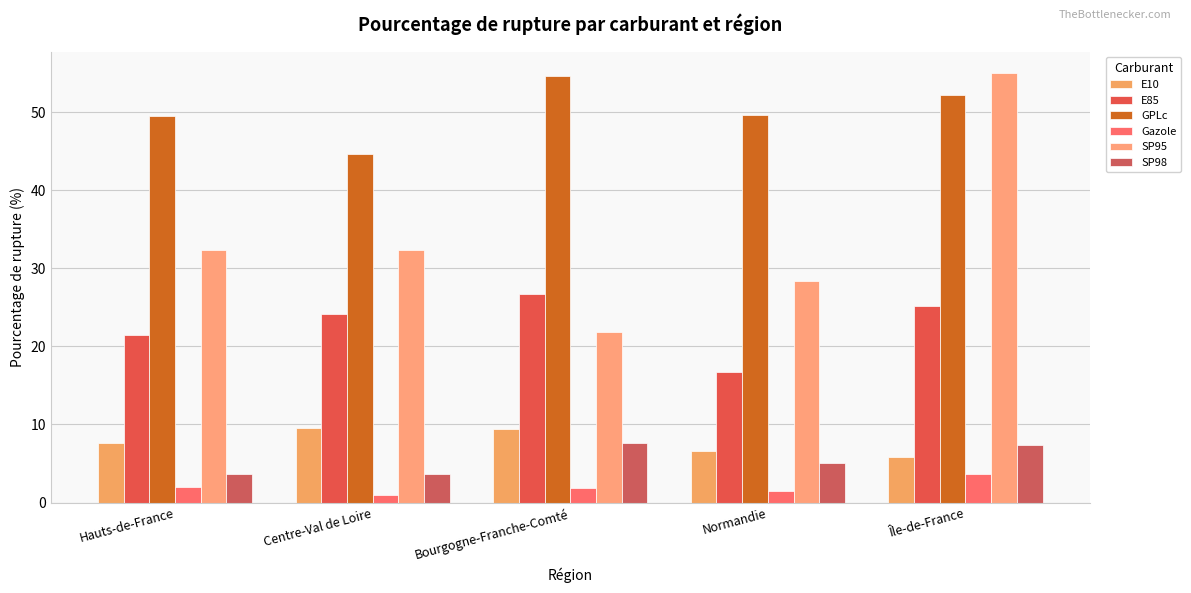

At how many categories does at least one series exceed 31?

5